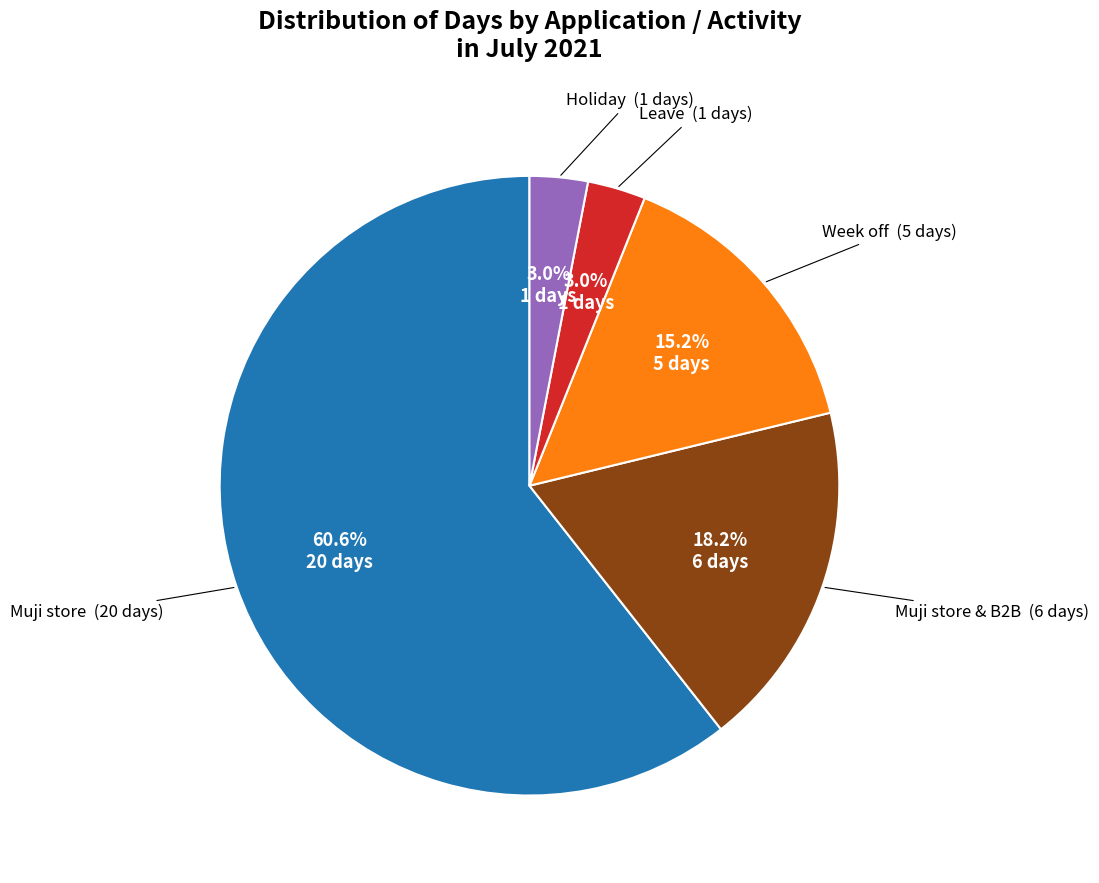

To the nearest percent, what is the combined percentage of Muji store and Week off?

76%